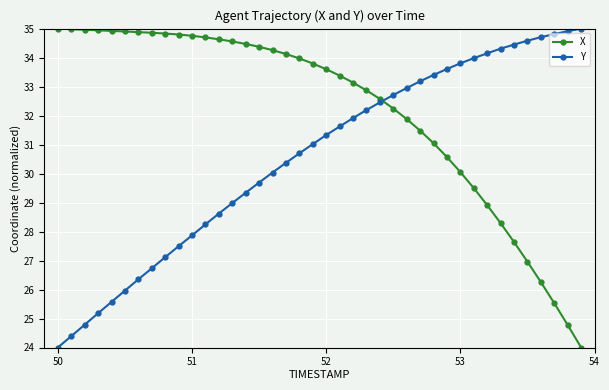

What is the difference between the second highest and second lowest values in the X series?

10.2